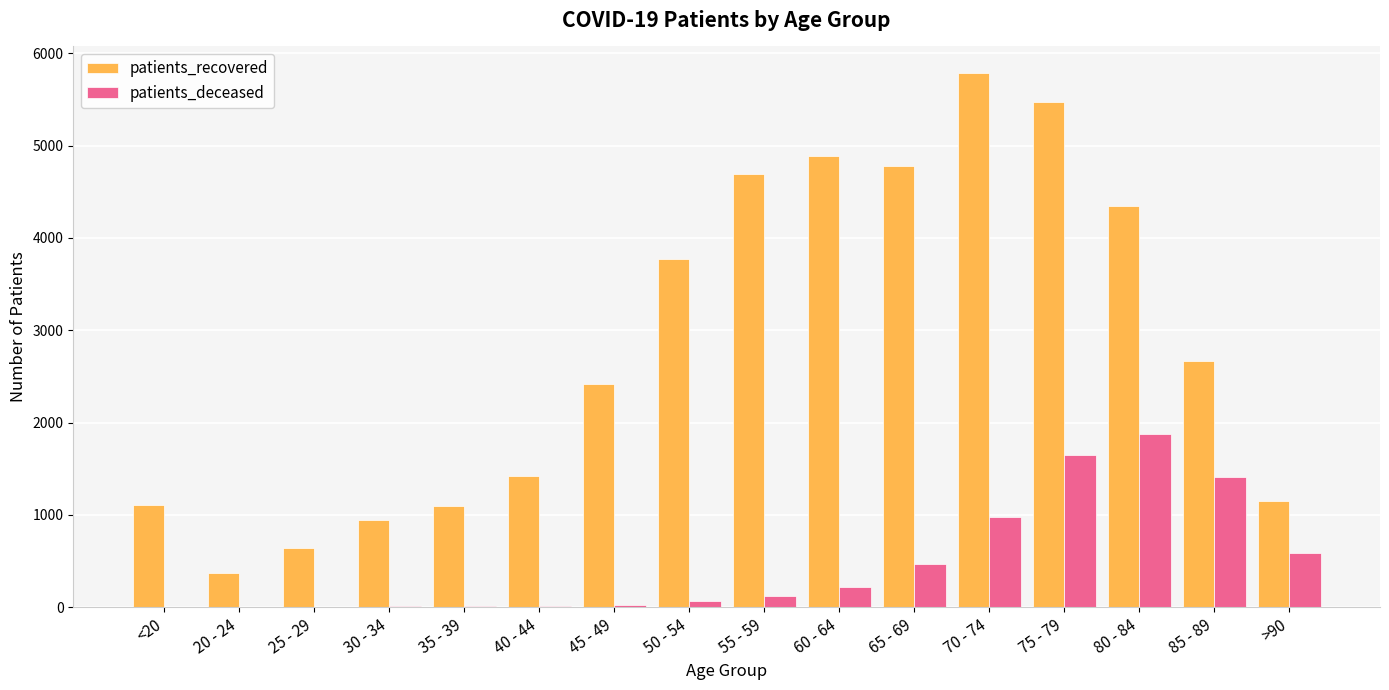

At which category is the sum across all series the highest?

75 - 79